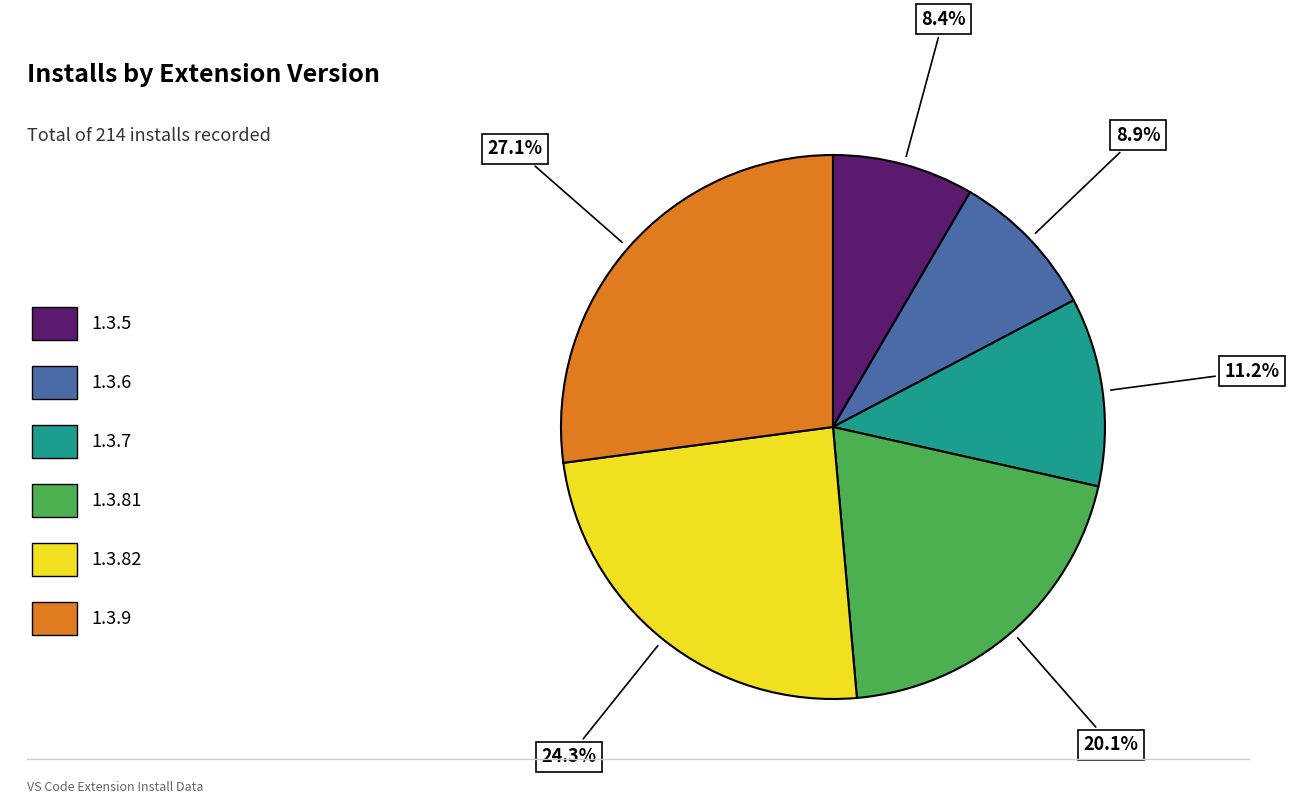

Is there any slice that represents more than half of the pie?

No